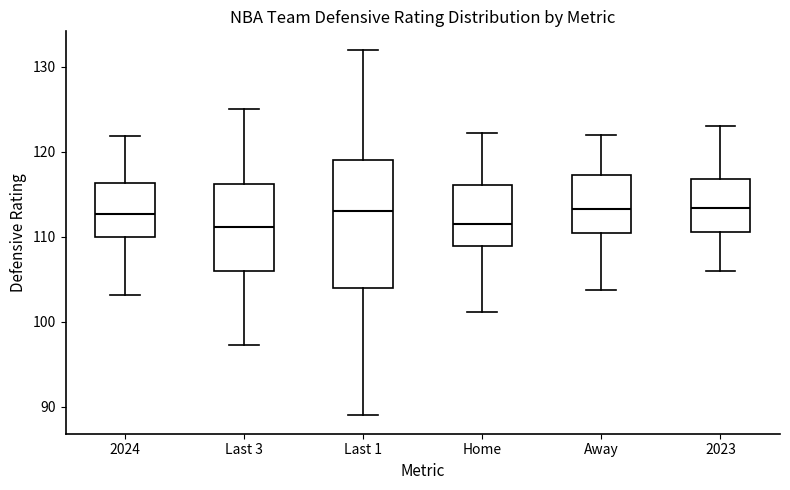

Where does the median line of the box for Last 1 sit on the y-axis? The values are not printed on the chart, so give them approximately, as read against the axis.

113